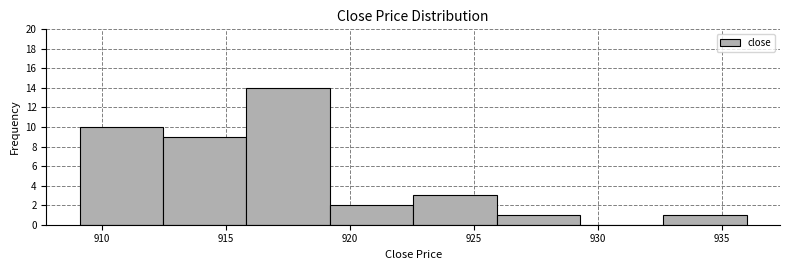

How tall is the bar that spans 922.5 to 926.0 on the x-axis? Neither the bar edges nor the heights are printed on the chart, so give them approximately, as read against the axes.

3